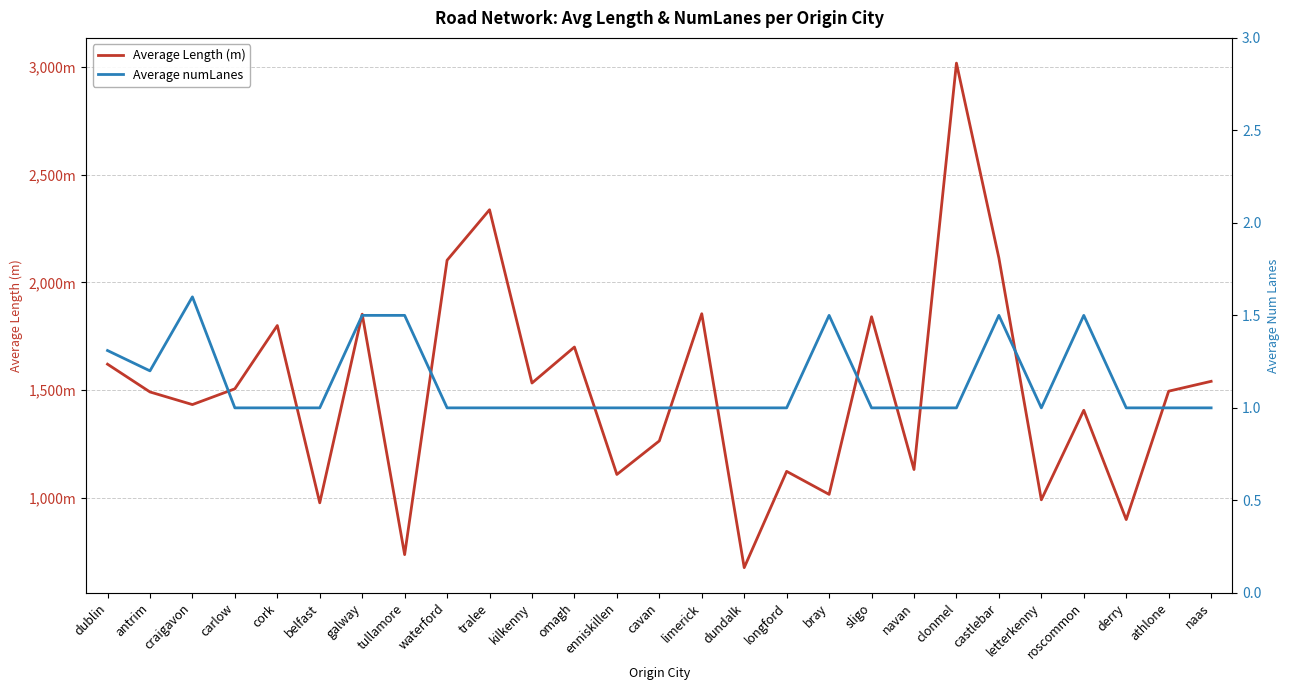

At tralee, list the series in order from smallest to largest.

Average numLanes, Average Length (m)